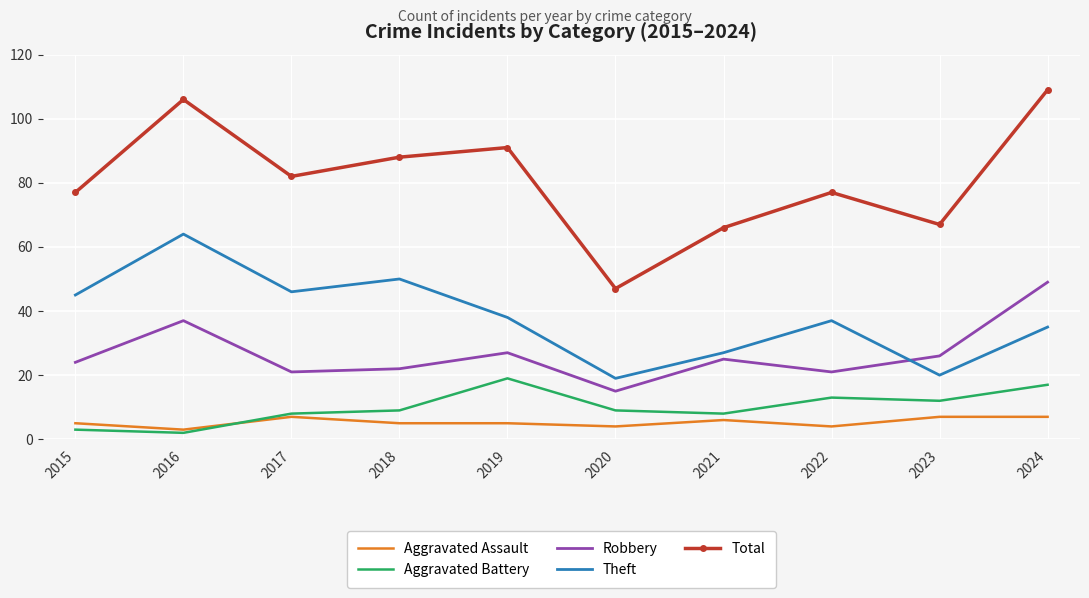

What are all the series names shown in the legend?

Aggravated Assault, Aggravated Battery, Robbery, Theft, Total